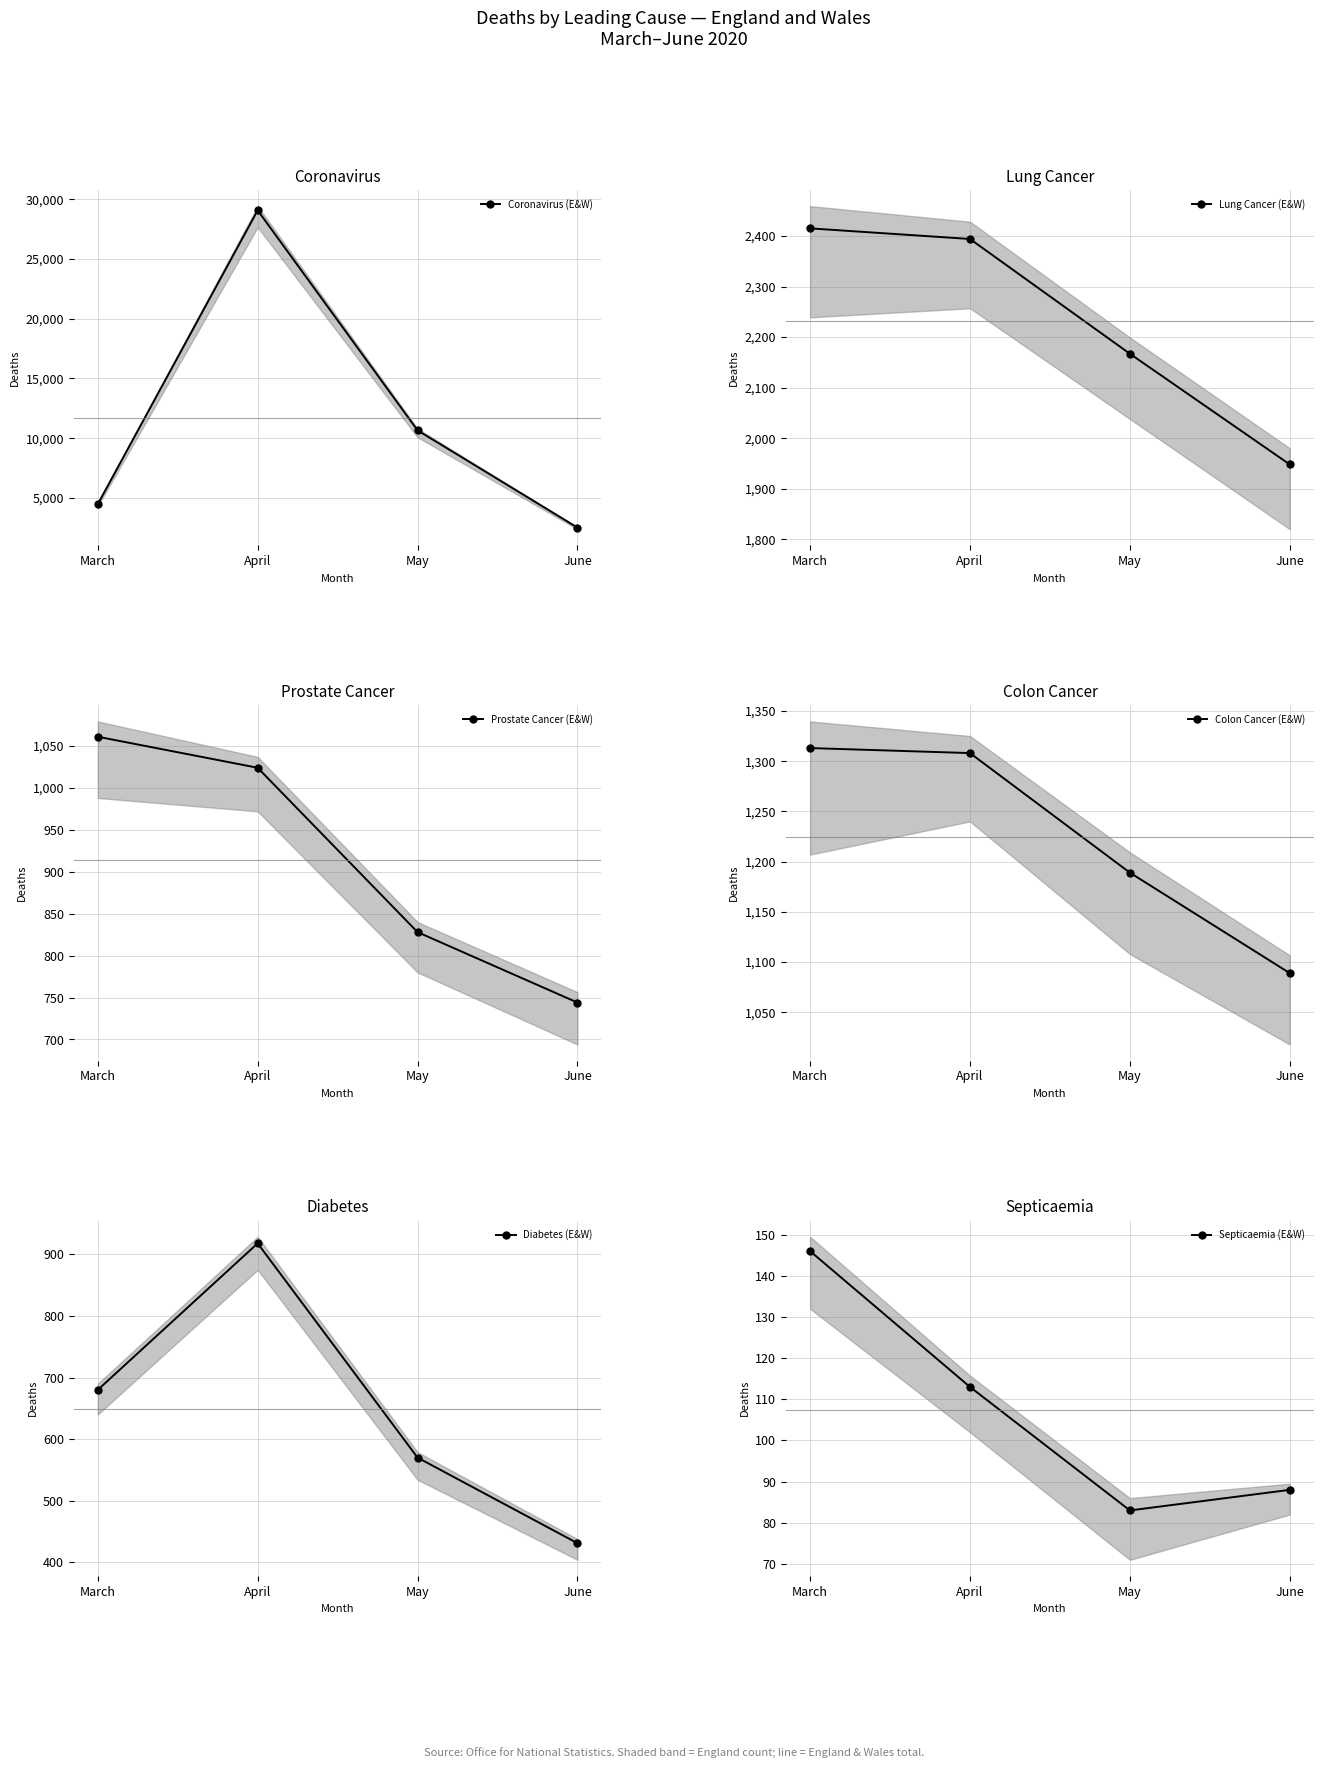

What is the sum of all Coronavirus (E&W) values?

46736